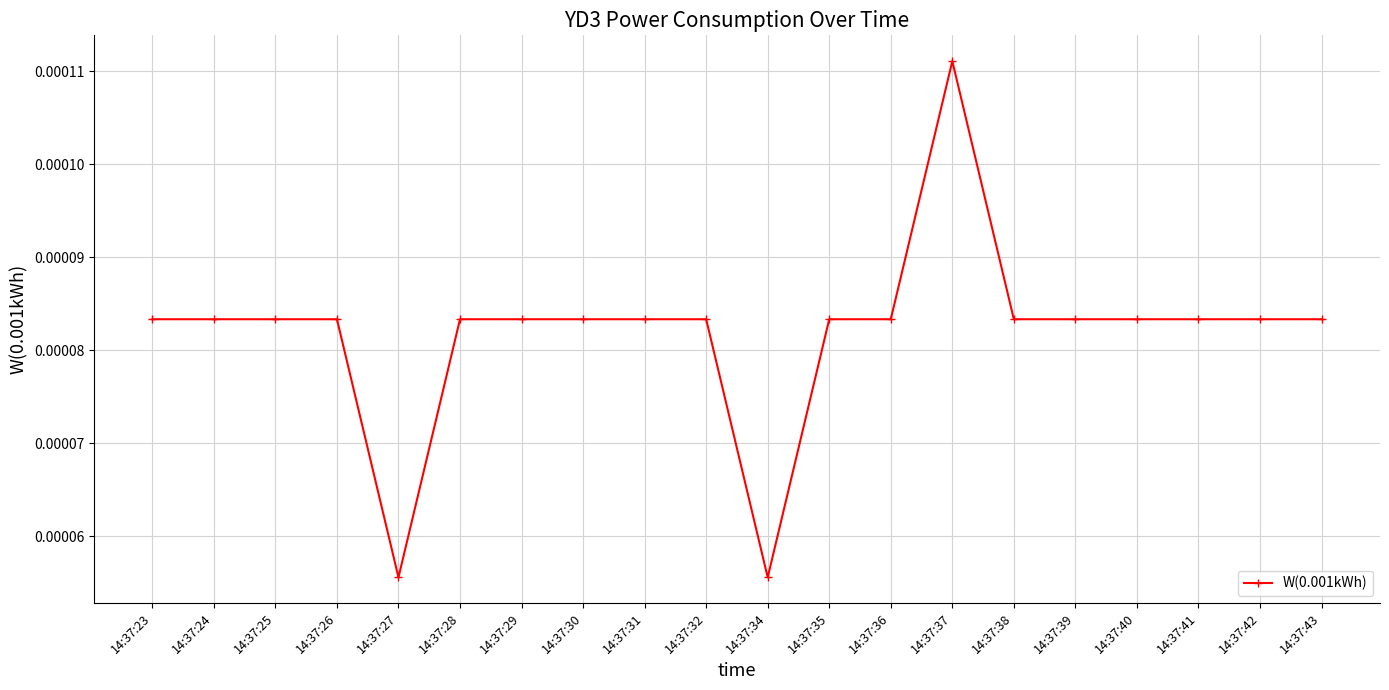

Count the values in the range 0 to 1.

20